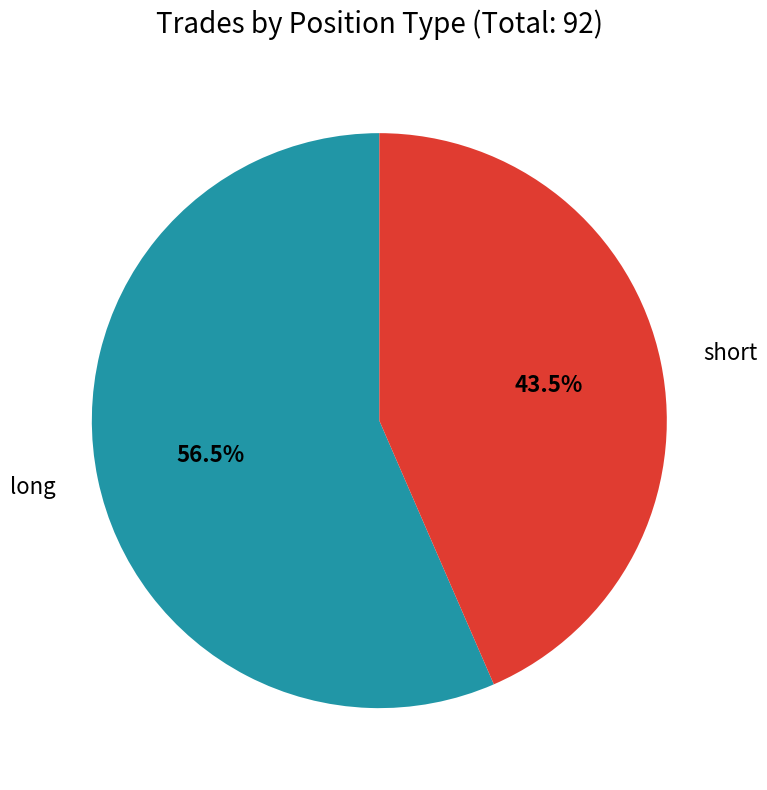

Is there any slice that represents more than half of the pie?

Yes